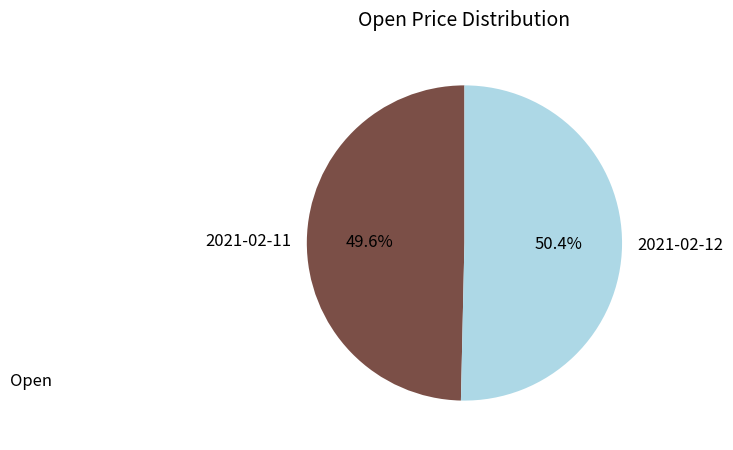

To the nearest percent, what is the average slice percentage?

50%